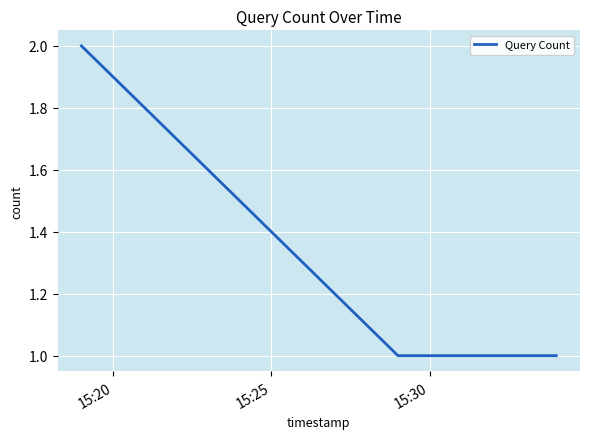

Count the number of data series in this chart.

1